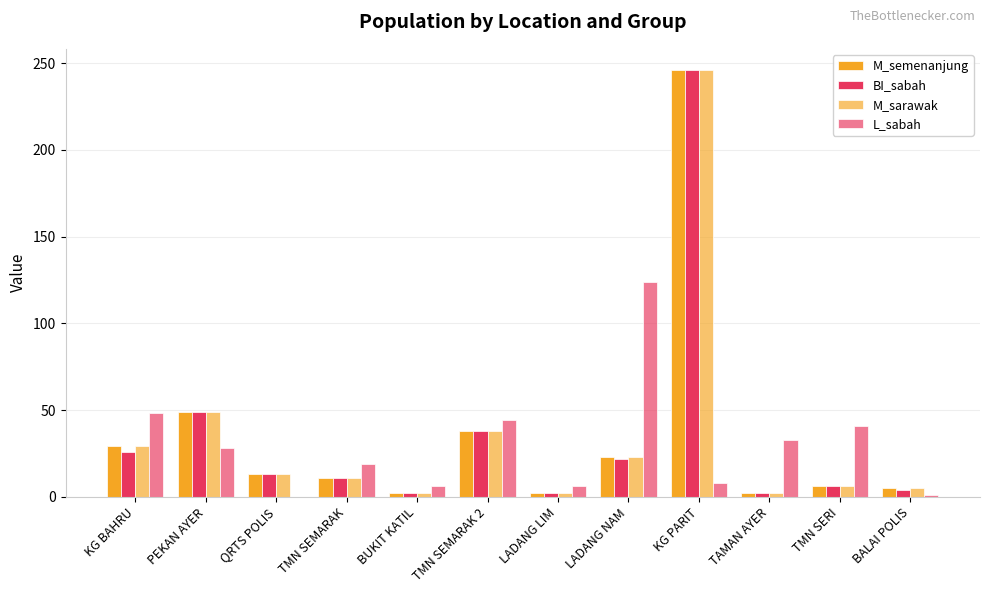

Which category has the highest value in the M_semenanjung series?

KG PARIT